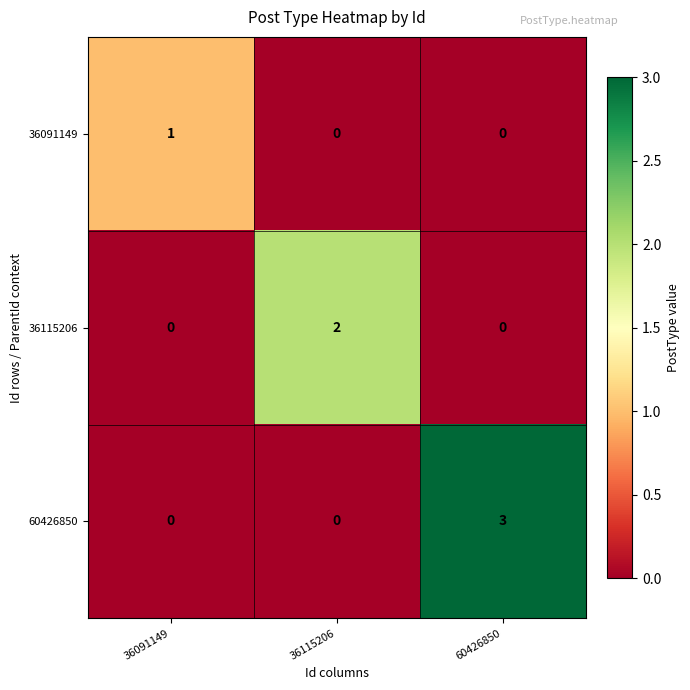

True or false: 60426850 has a value of 2 at 60426850.

False